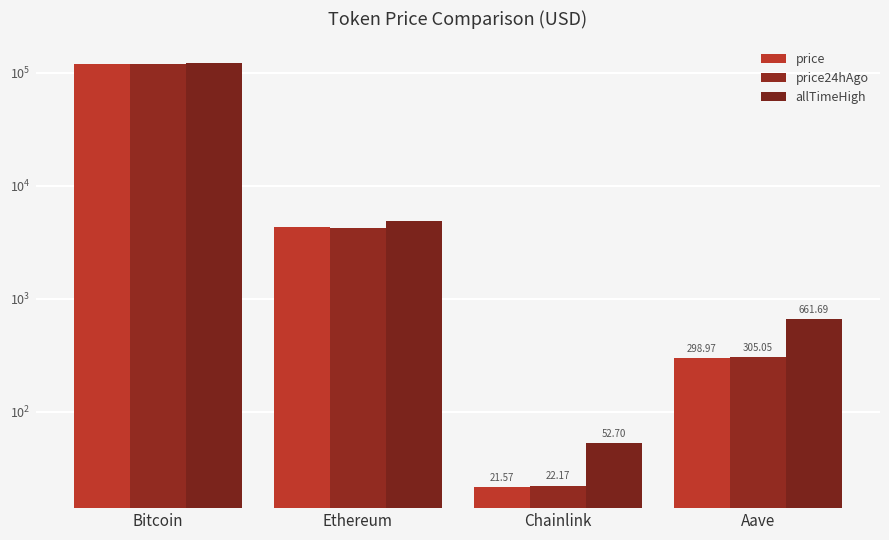

What is the label of the 2nd bar from the right?

Chainlink